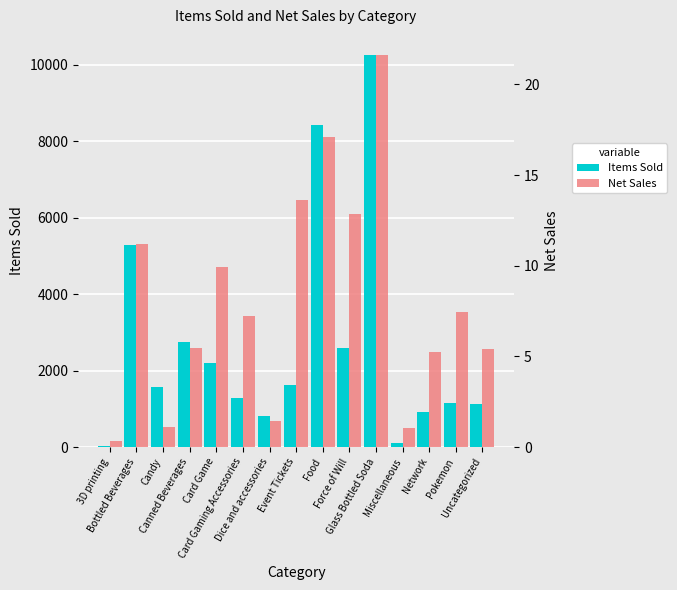

The Items Sold series shows 371.2 at Card Gaming Accessories. True or false?

False